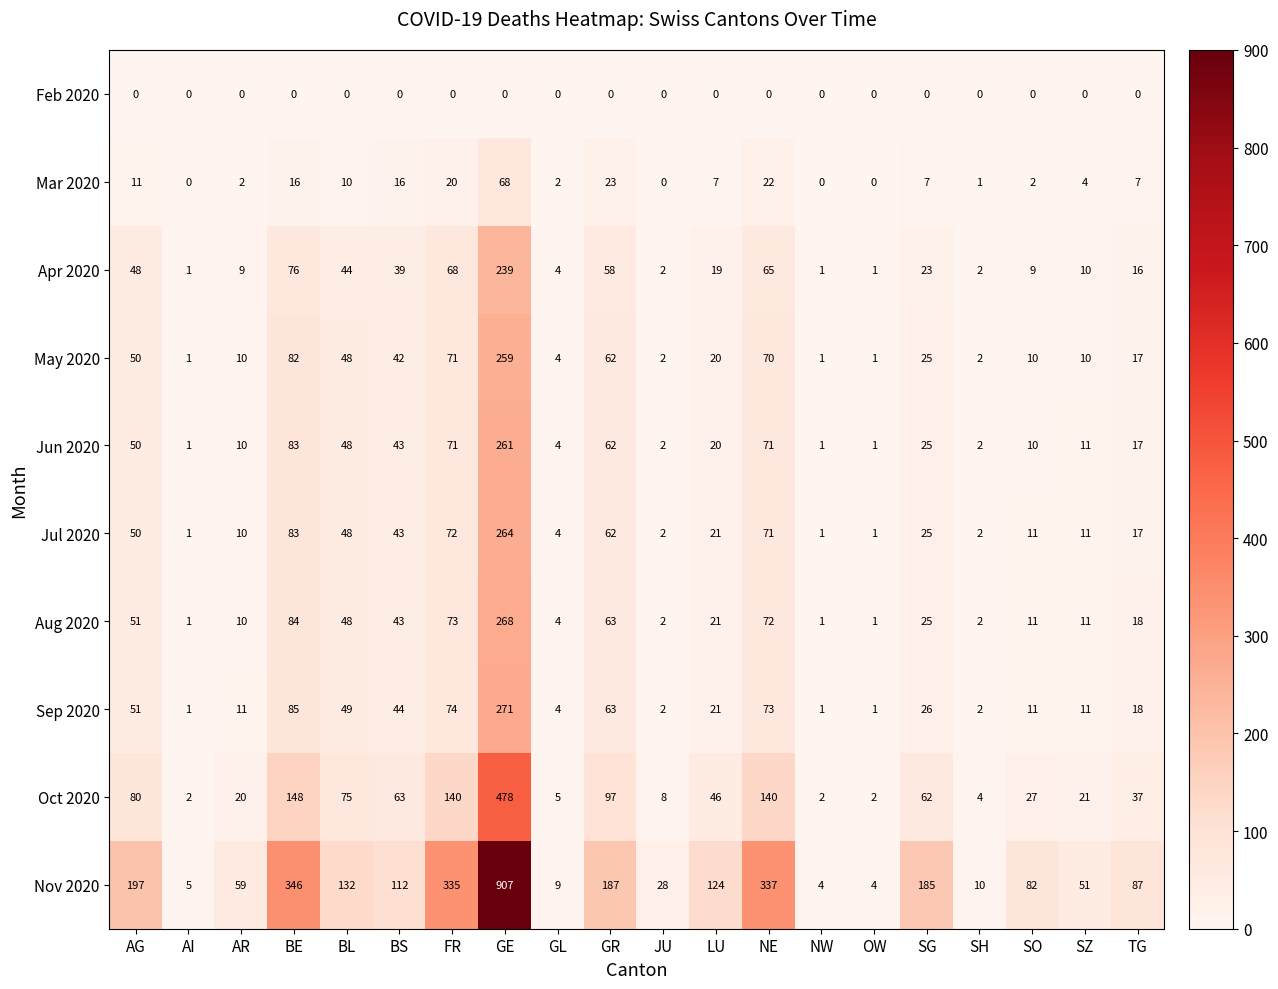

Which series has the largest total across all categories?

Nov 2020